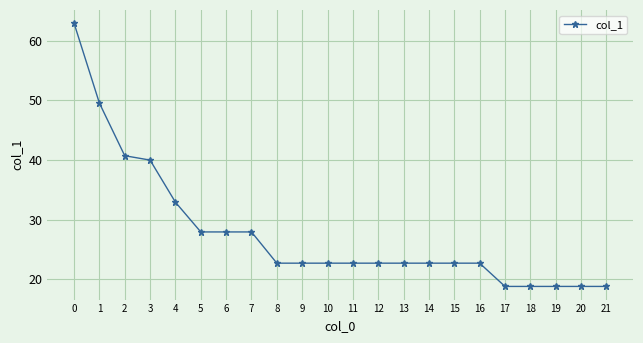

What is the maximum value shown in the chart?

62.9